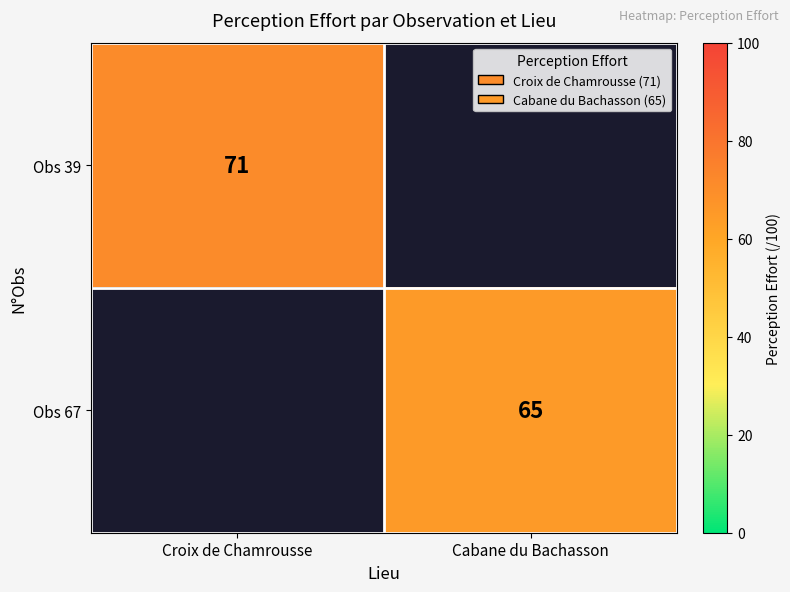

How many distinct data groups are displayed?

2